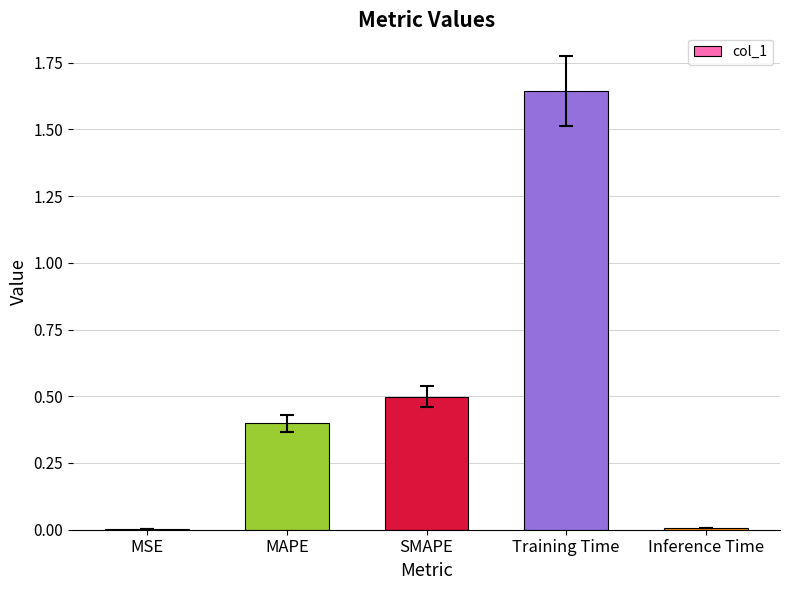

Are the bars horizontal?

No